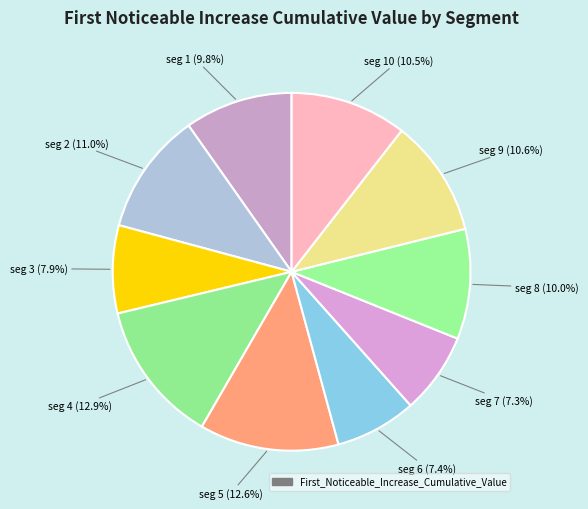

Which slice is the largest?

signal segment 4